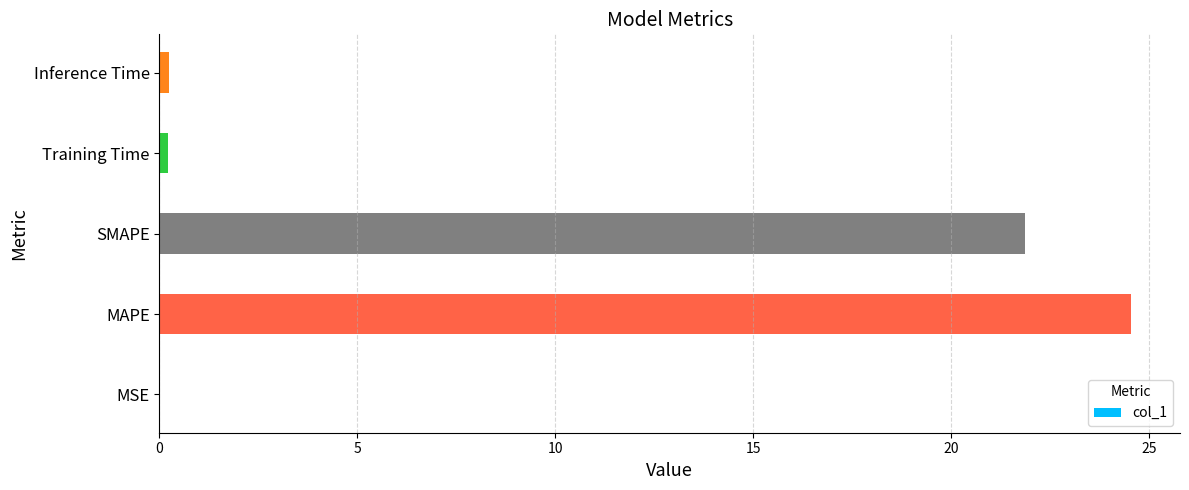

At which label is the value closest to 12?

SMAPE